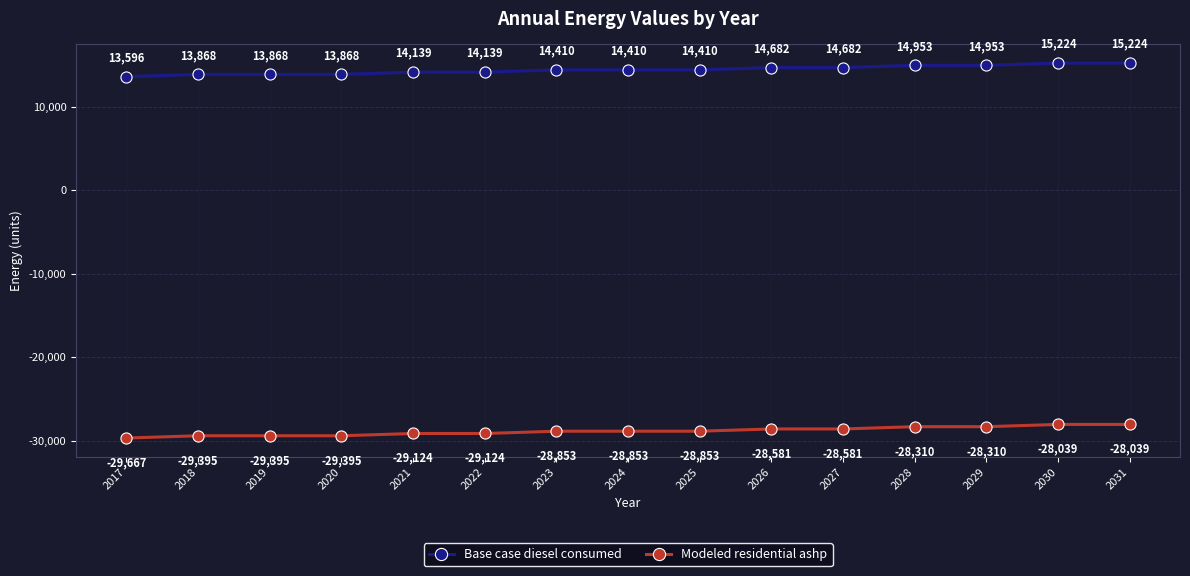

What value does the Base case diesel consumed series have at 2028?

14953.0